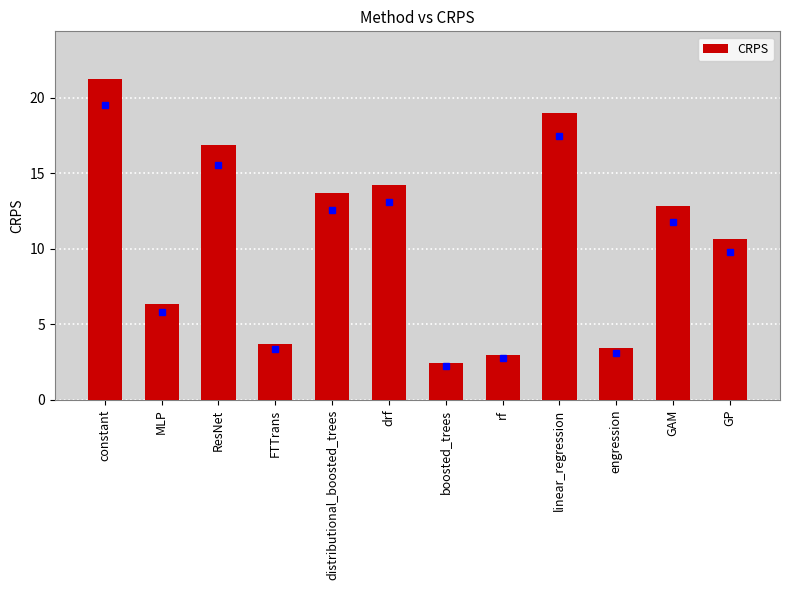

Rank the categories by value from highest to lowest.

constant, linear_regression, ResNet, drf, distributional_boosted_trees, GAM, GP, MLP, FTTrans, engression, rf, boosted_trees